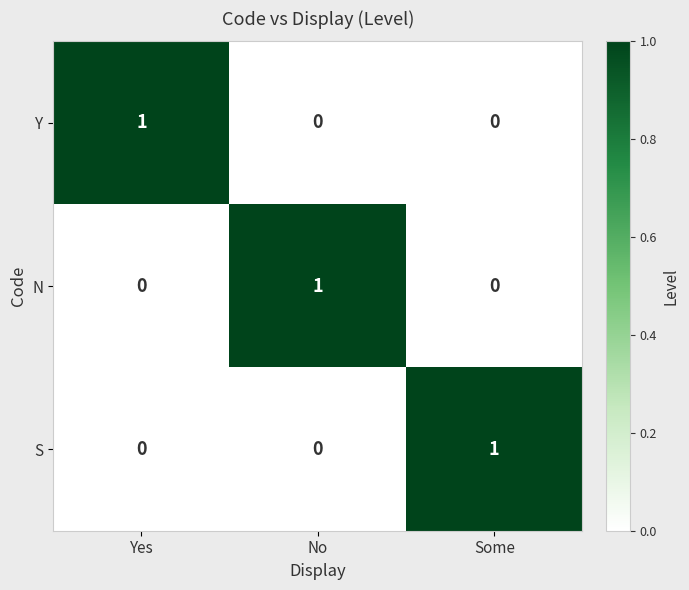

The N series shows 0 at Yes. True or false?

True